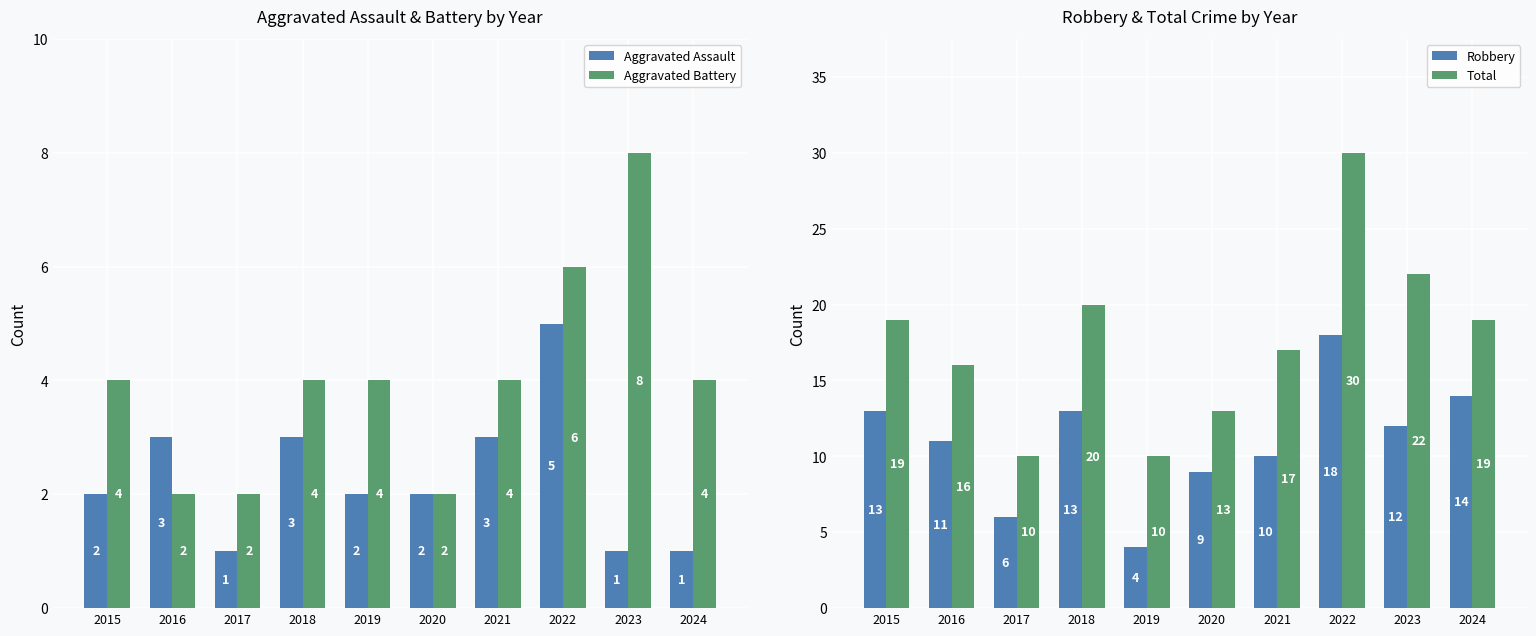

How many data points does each series have?

10